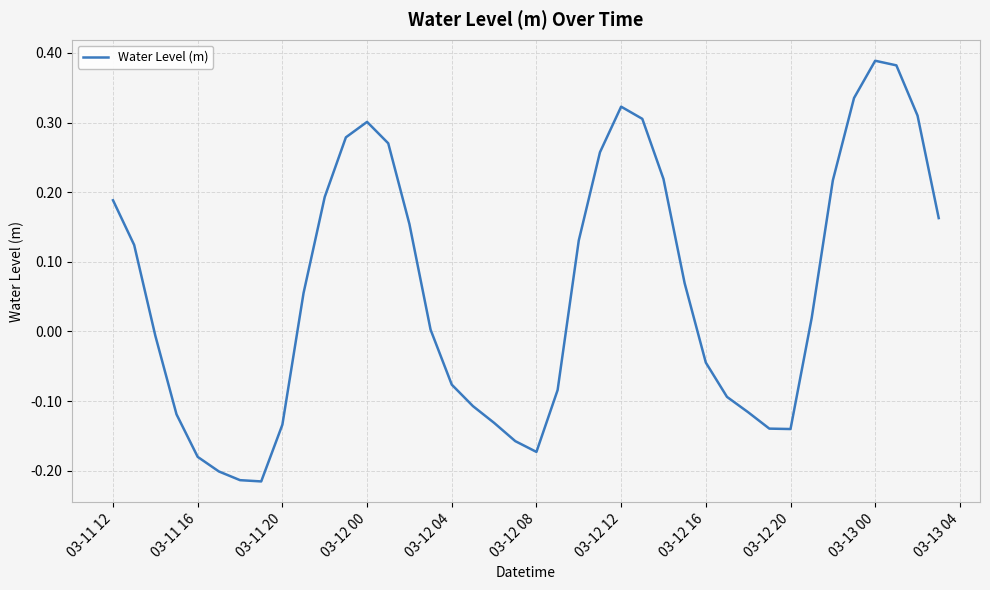

Does the chart have visible grid lines?

Yes